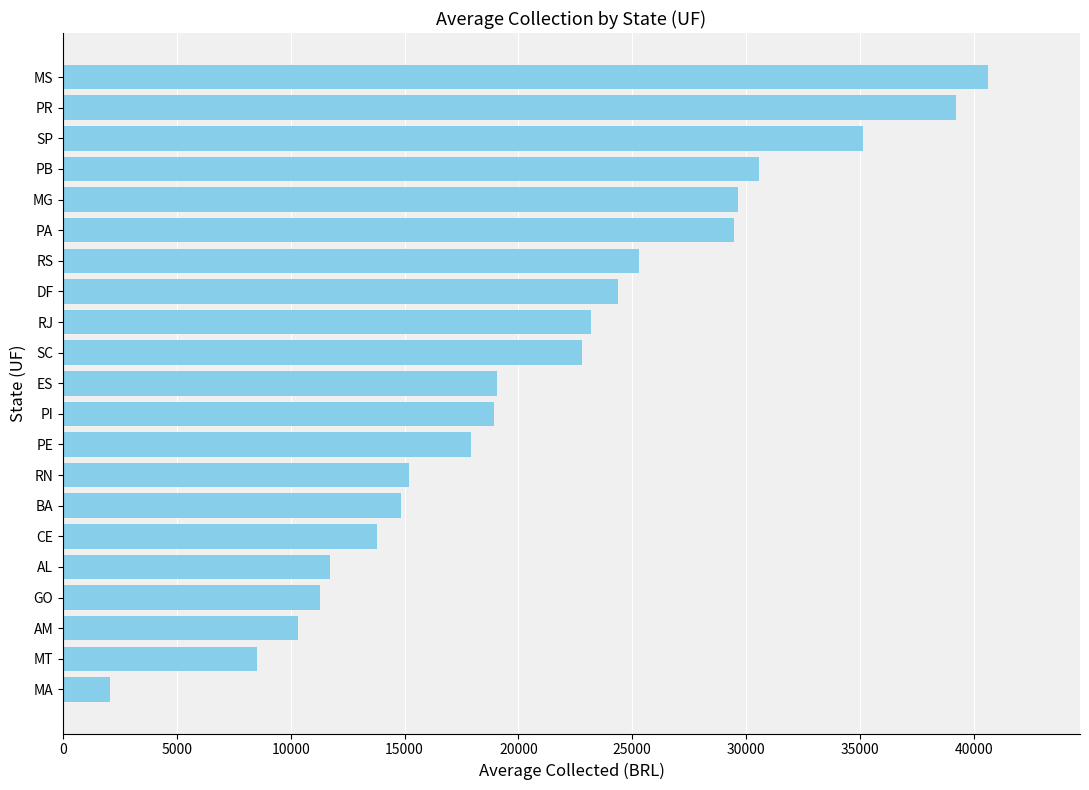

What is the maximum value shown in the chart?

40604.3